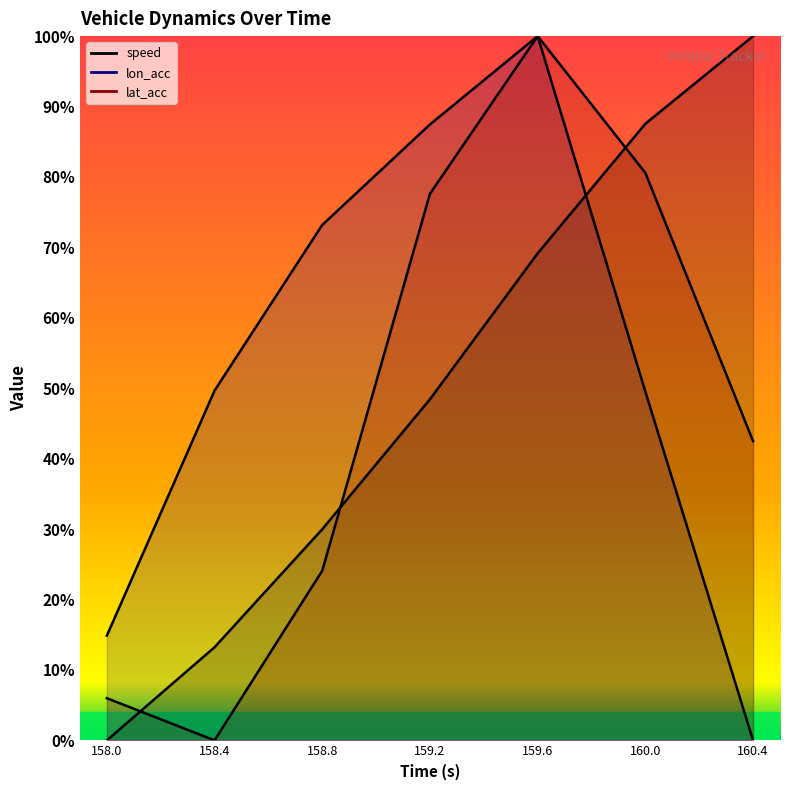

Rank the series by their average value, from lowest to highest.

lat_acc, speed, lon_acc